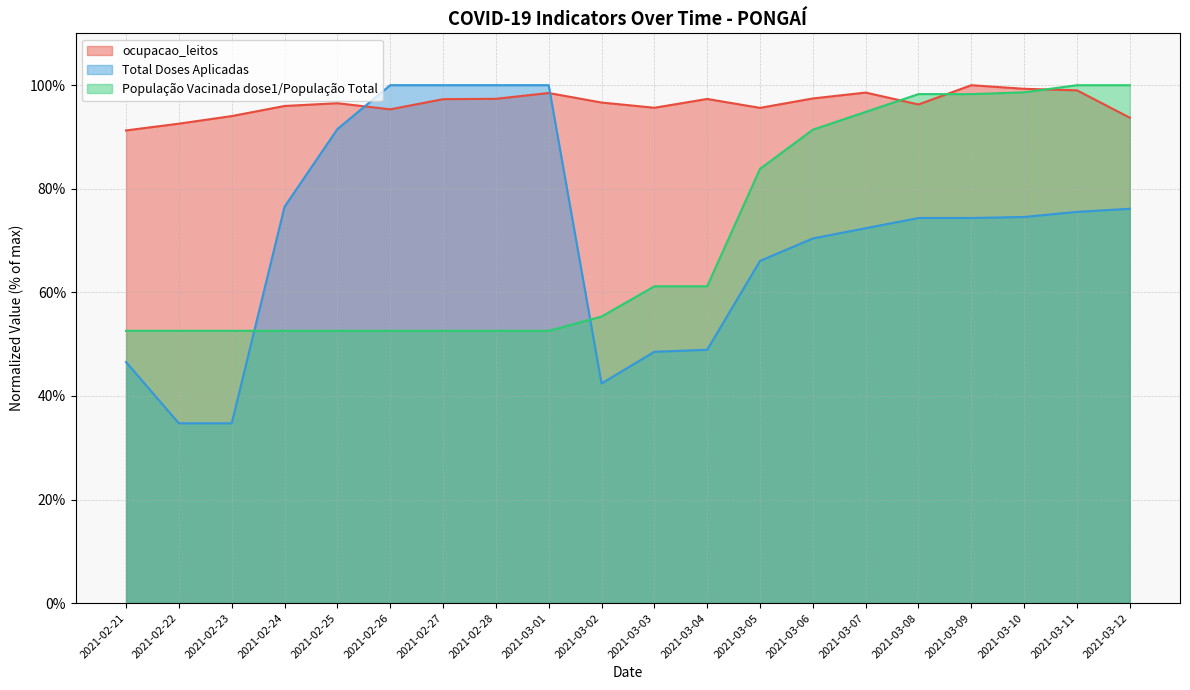

Between 2021-02-22 and 2021-02-24, which series saw the biggest shift?

Total Doses Aplicadas